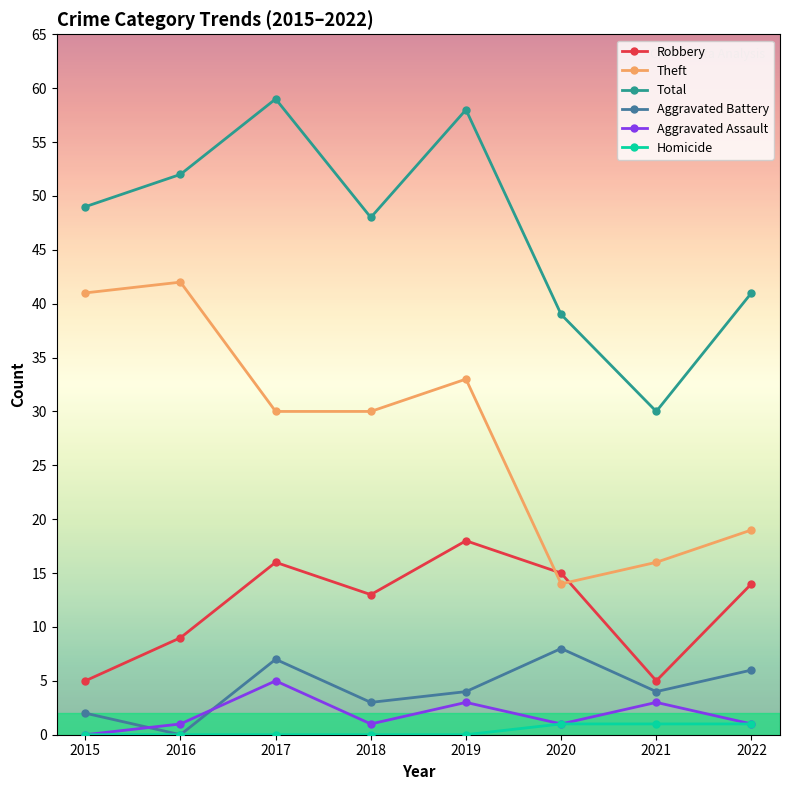

List the series in order of their peak value, lowest first.

Homicide, Aggravated Assault, Aggravated Battery, Robbery, Theft, Total